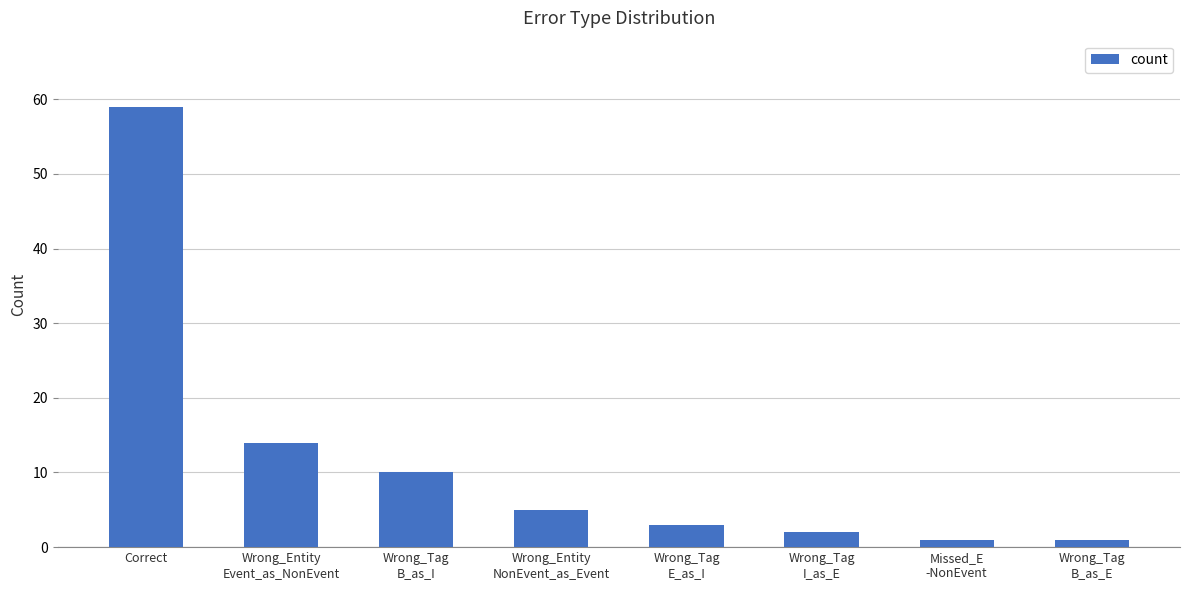

What is the change in value from Correct to Wrong_Tag
E_as_I?

-56